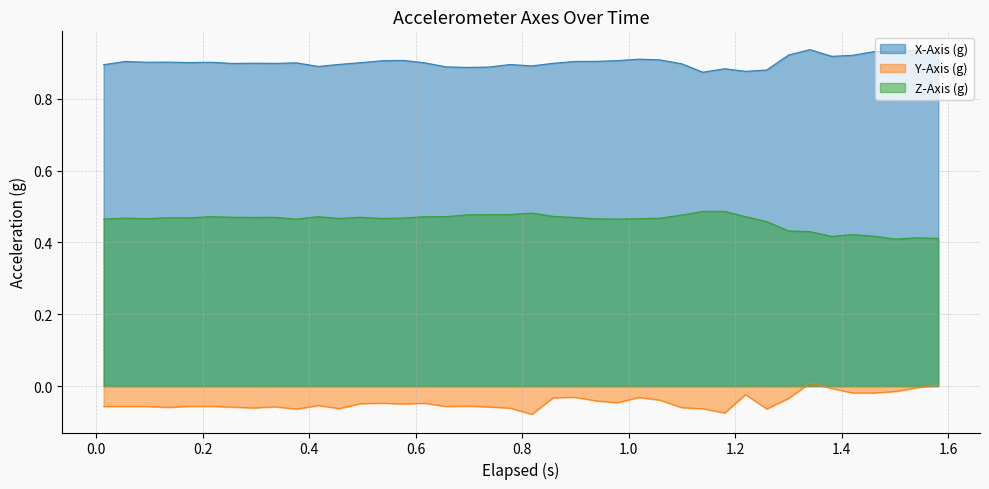

True or false: X-Axis (g) and Z-Axis (g) cross at least once.

False